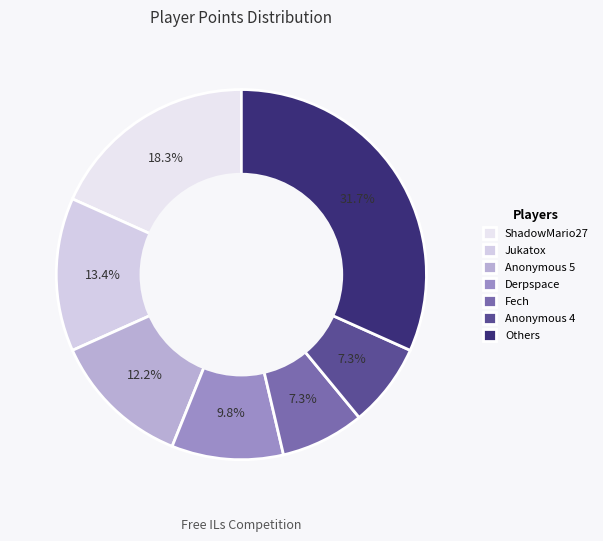

What percentage is the Derpspace slice, to the nearest percent?

10%